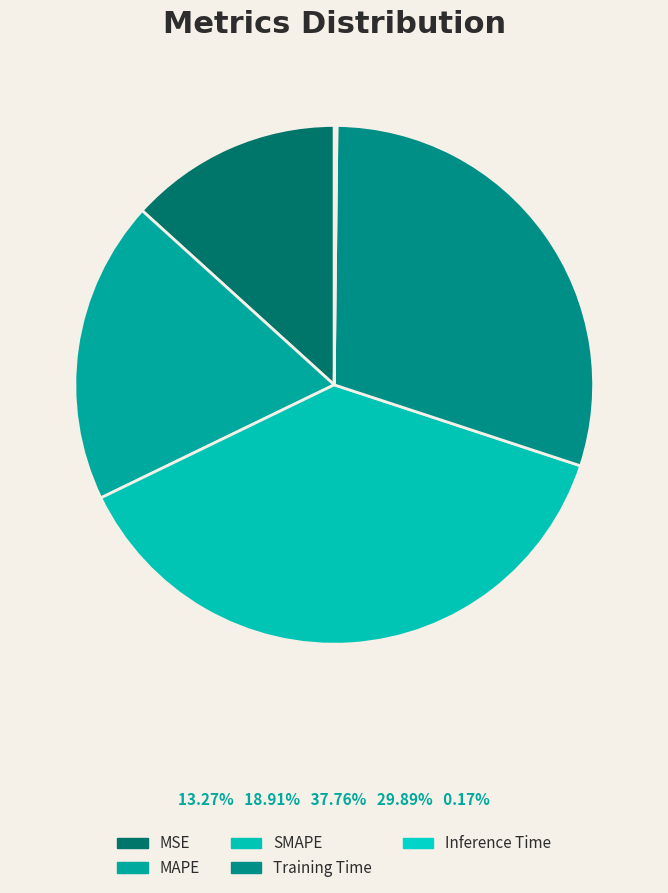

To the nearest percent, what is the combined percentage of MSE and MAPE?

32%